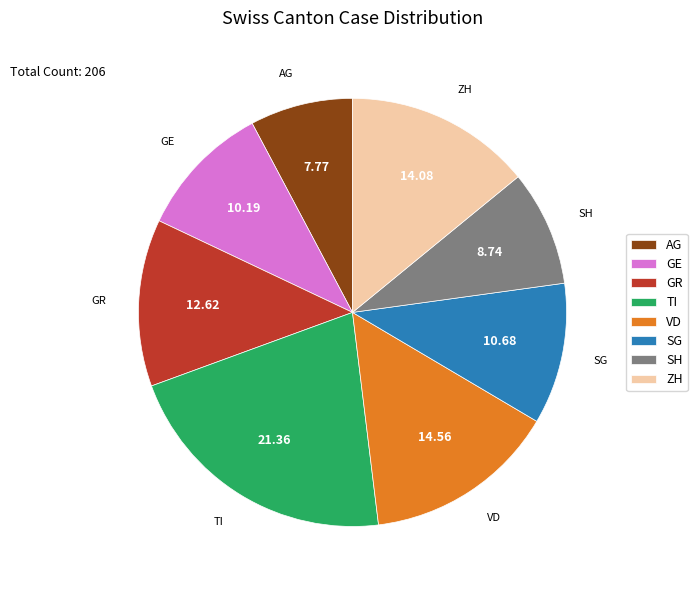

Do SG and GR together represent more than half of the pie?

No